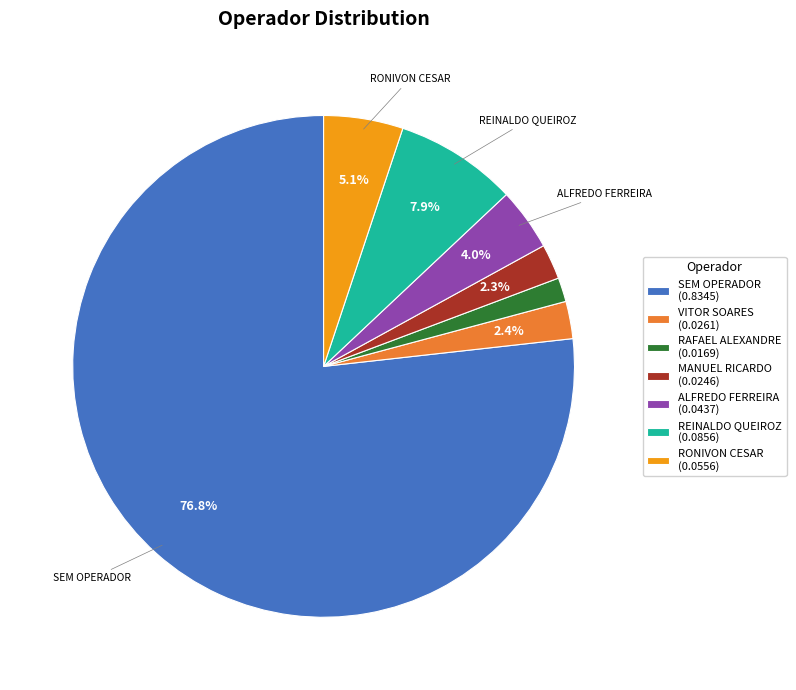

What is the majority slice?

SEM OPERADOR (0.8345)